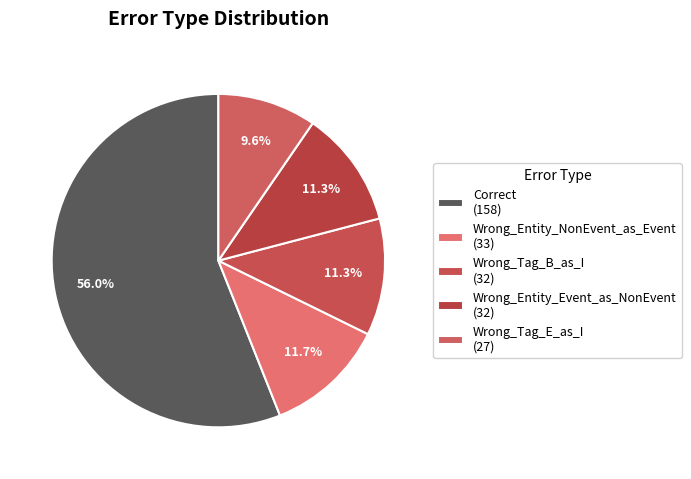

To the nearest percent, what percentage of the pie is Wrong_Entity_Event_as_NonEvent?

11%